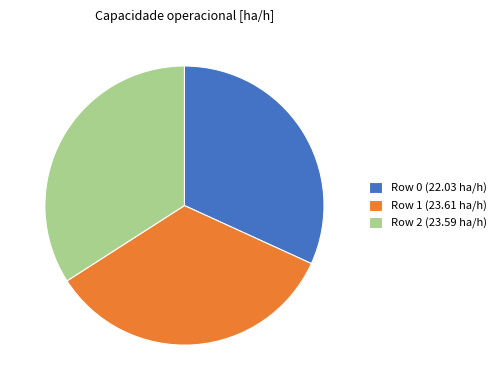

Do Row 2 (23.59 ha/h) and Row 0 (22.03 ha/h) together represent more than half of the pie?

Yes